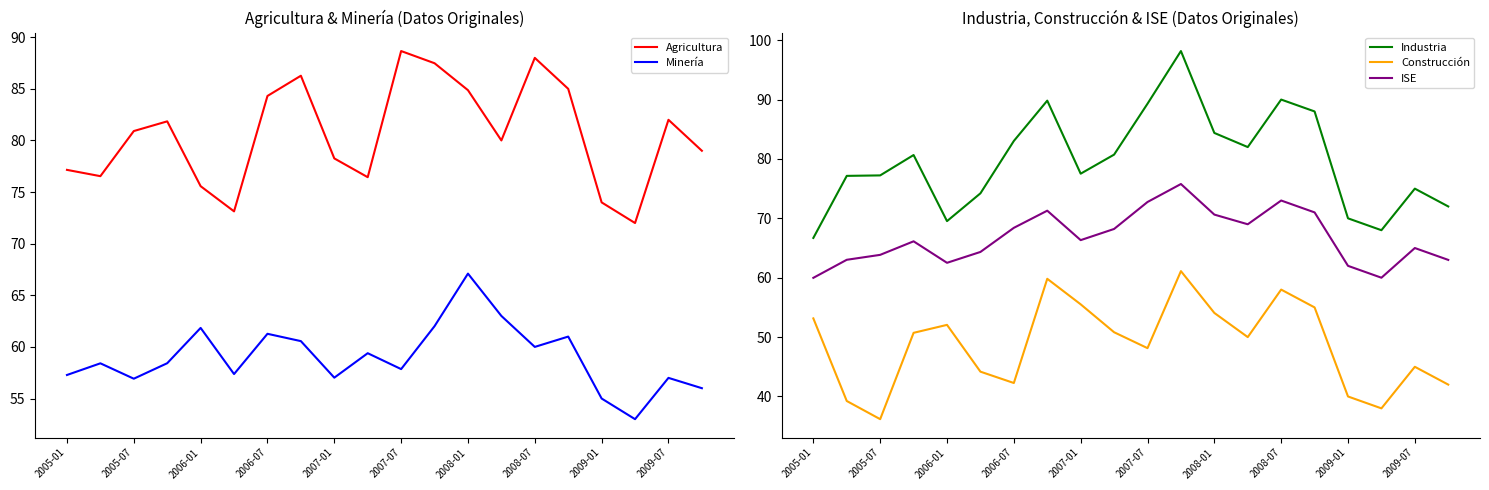

What is the maximum value for ISE?

75.8